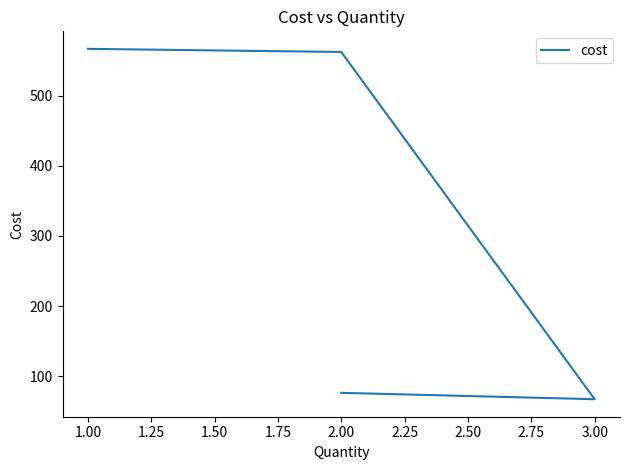

Does the chart display data point markers on the line(s)?

No